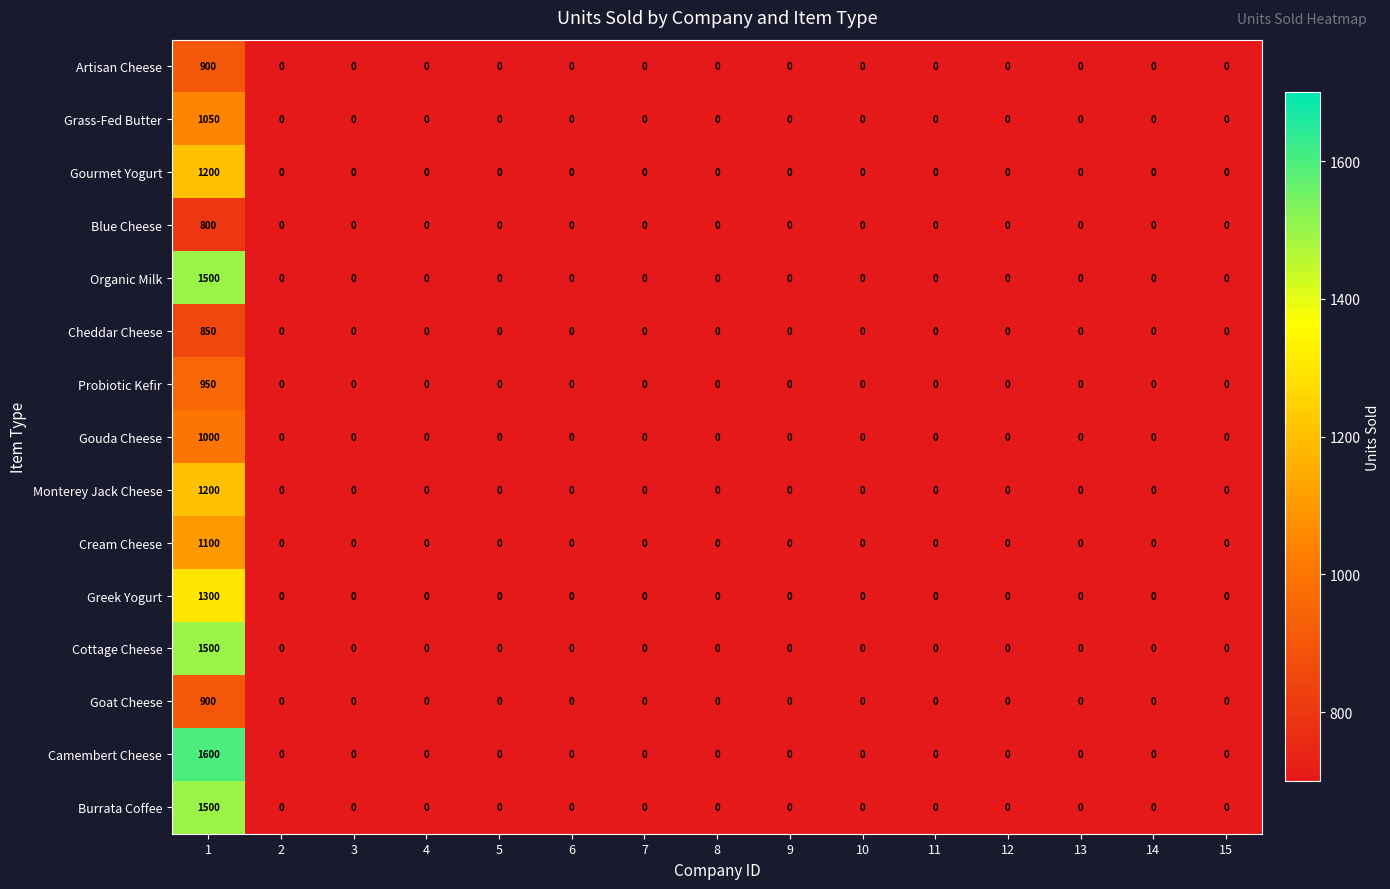

The Cottage Cheese series shows 0 at 15. True or false?

True